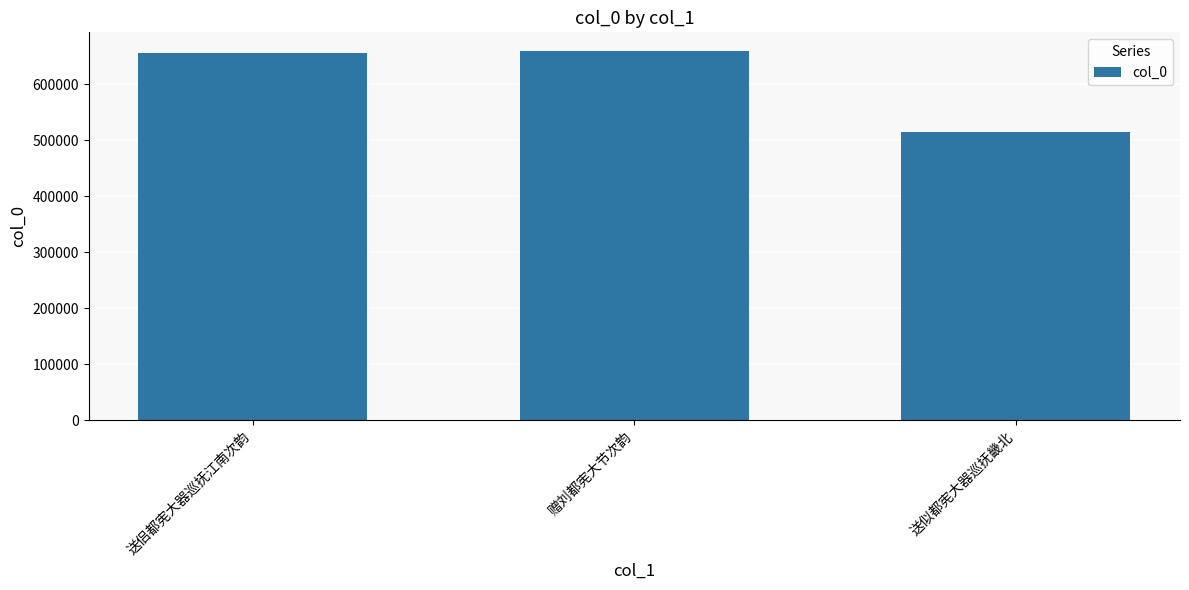

Approximately how many times larger is the value at 送侣都宪大器巡抚江南次韵 compared to 送似都宪大器巡抚畿北?

1.3